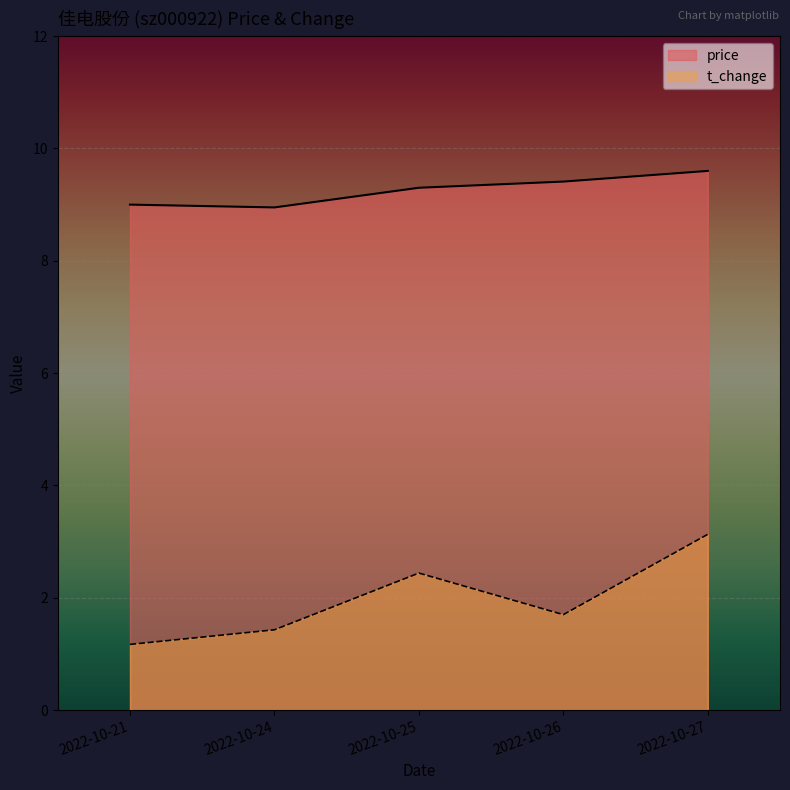

True or false: price and t_change intersect in this chart.

False